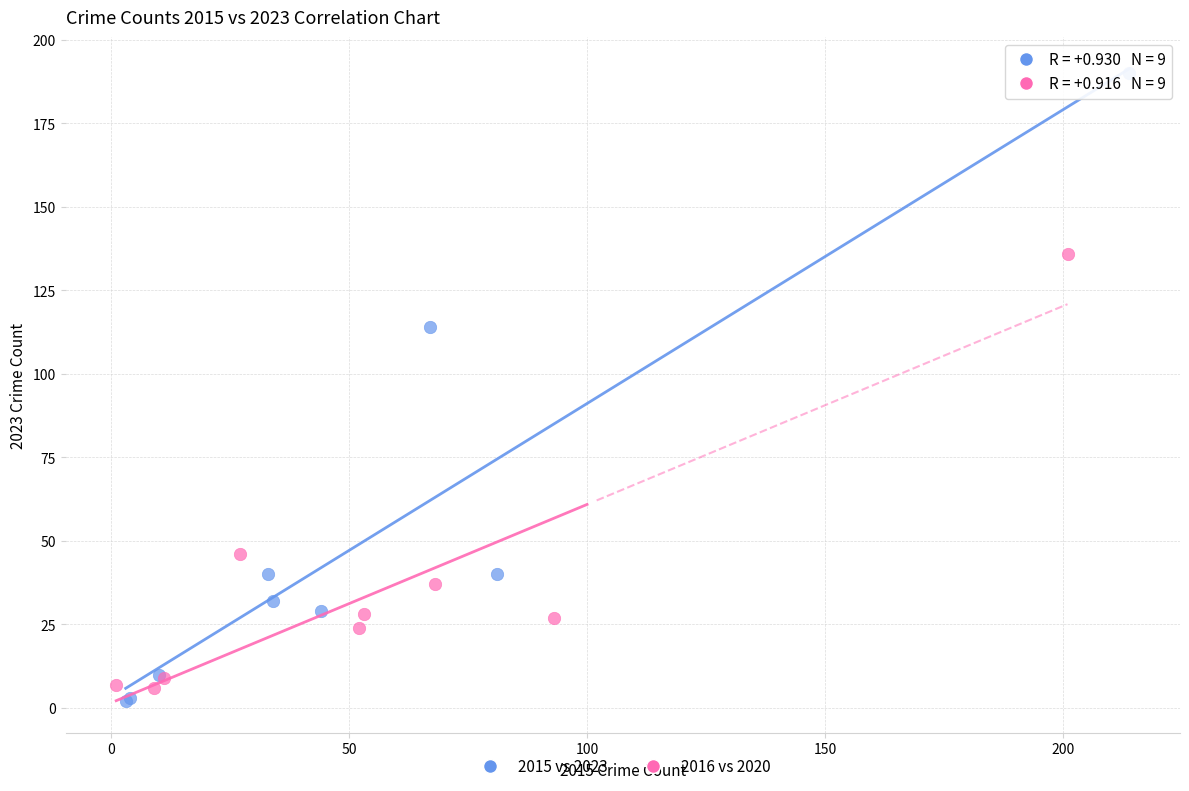

Which series reaches the maximum Y coordinate?

2015 vs 2023